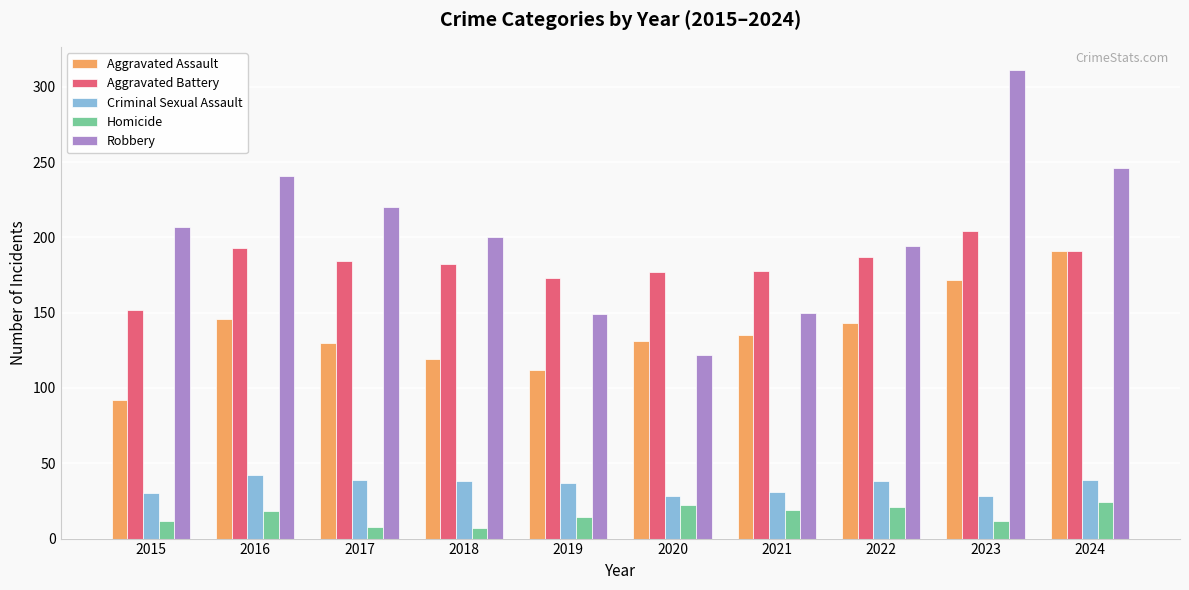

What is the sum of all Homicide values?

157